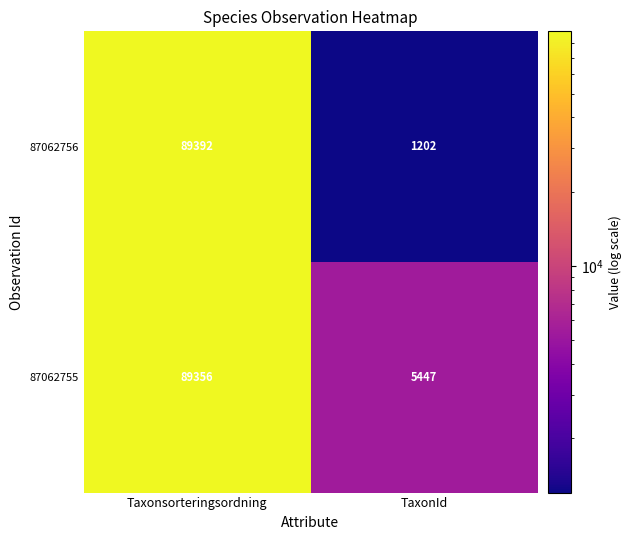

What is the spread (max minus min) of values at TaxonId?

4245